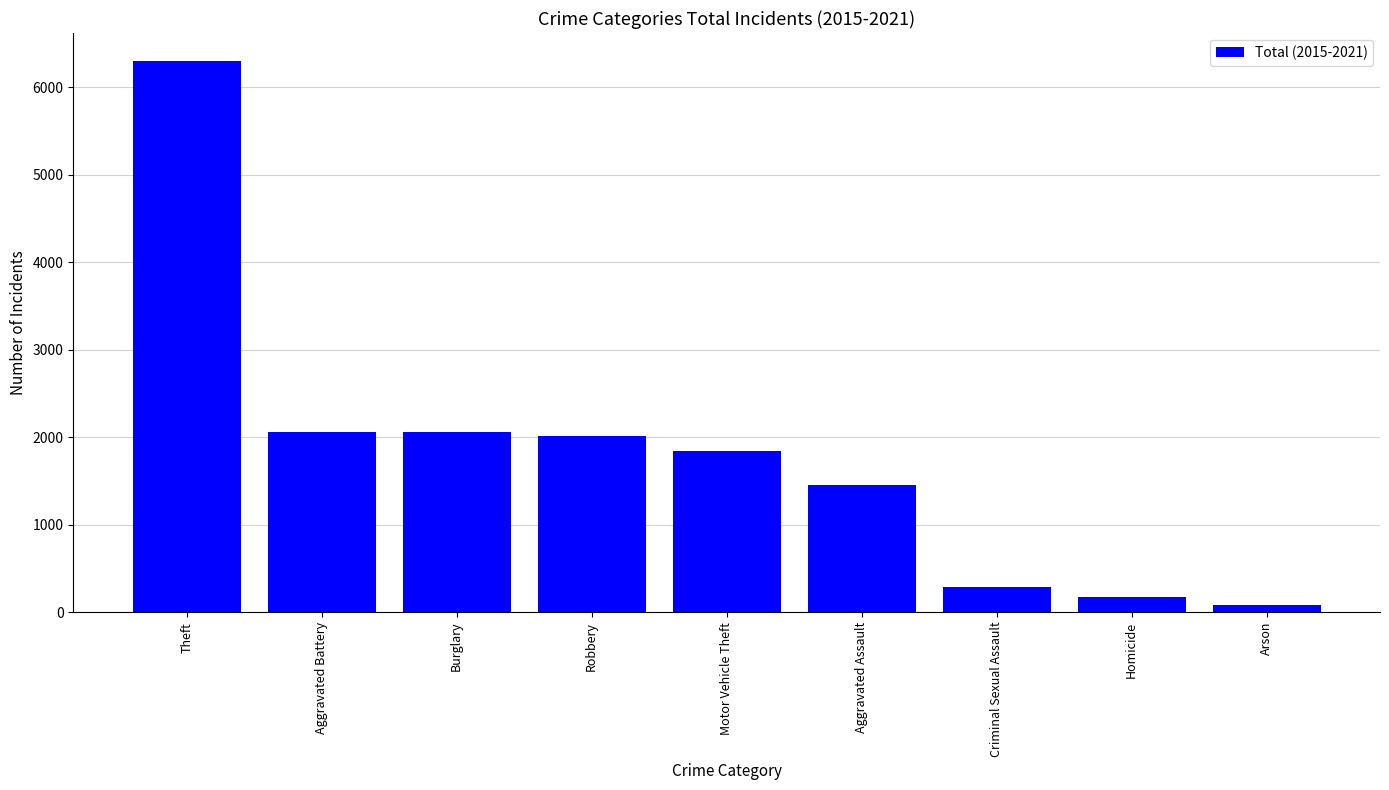

What is the difference between the maximum and minimum values?

6220